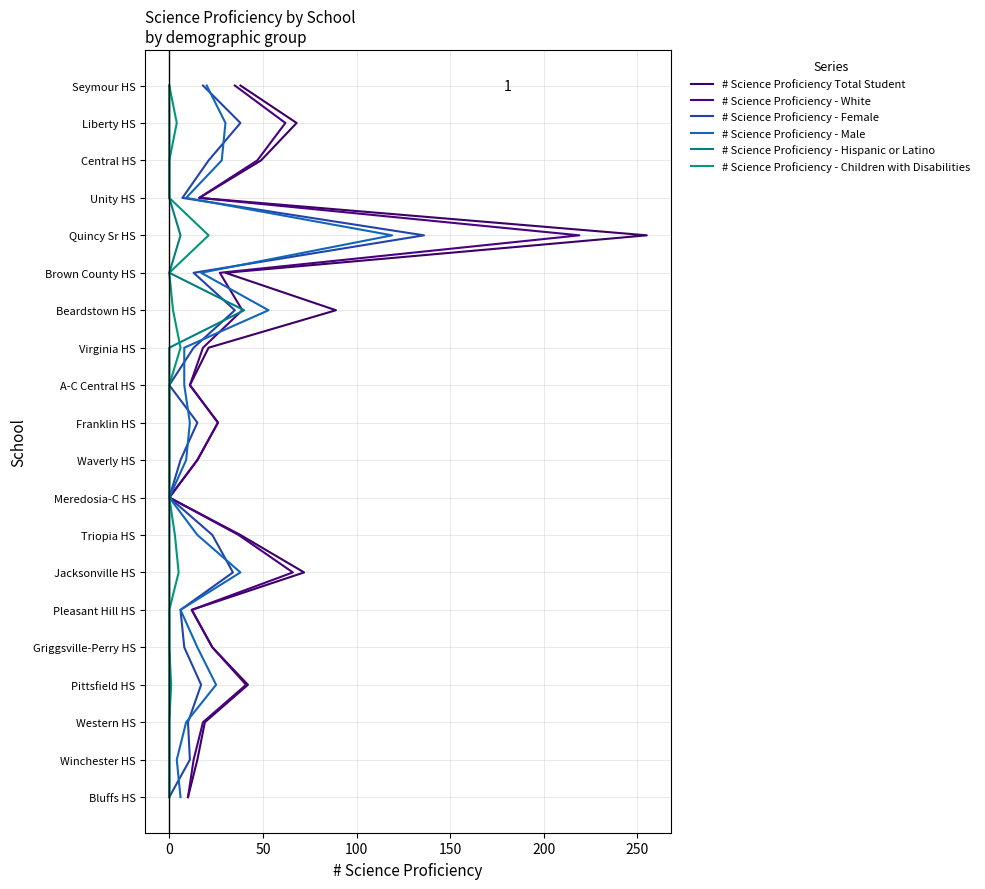

Rank the series by their maximum value, from highest to lowest.

# Science Proficiency Total Student, # Science Proficiency - White, # Science Proficiency - Female, # Science Proficiency - Male, # Science Proficiency - Hispanic or Latino, # Science Proficiency - Children with Disabilities